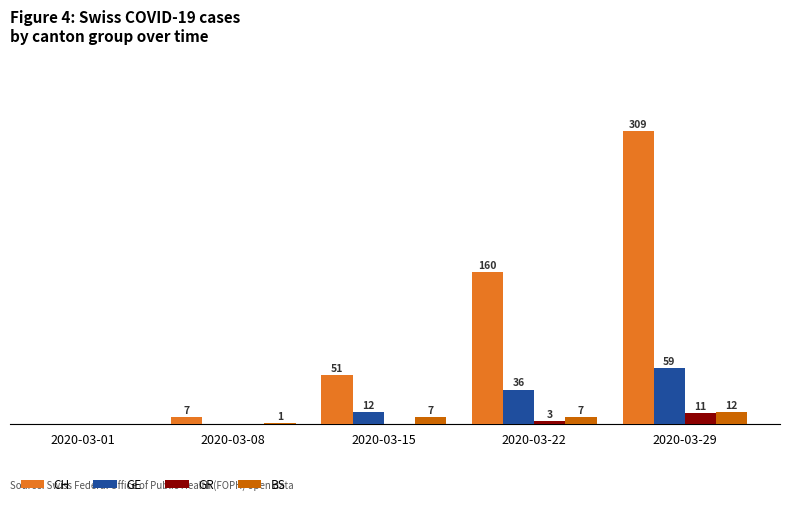

Which category has the highest value across all series?

2020-03-29